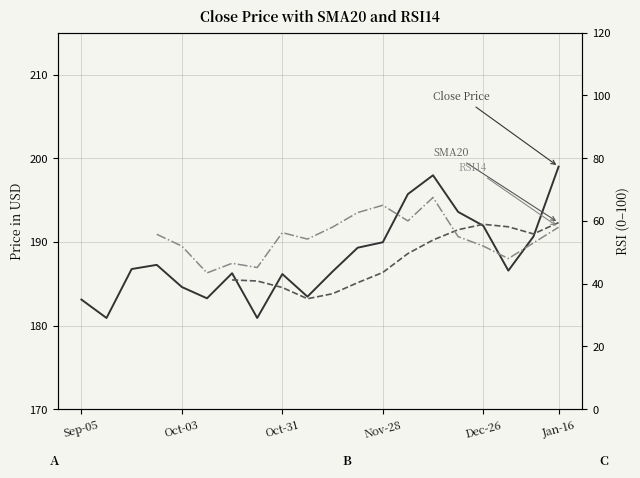

Reading left to right, what are all the values shown in this chart?

183.1	180.9	186.8	187.2	184.6	183.2	186.2	180.9	186.2	183.4	186.4	189.3	189.9	195.7	198.0	193.6	191.9	186.6	190.6	199.0